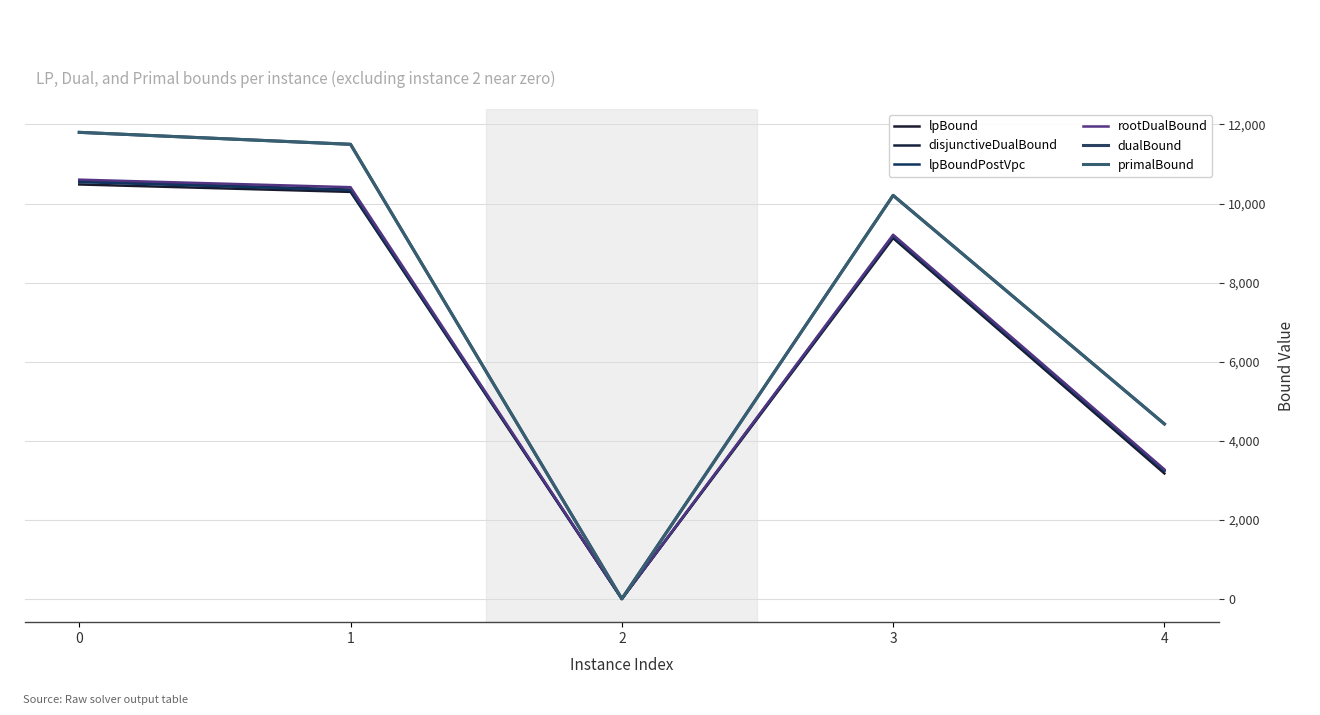

True or false: lpBound has a value of 18127.4 at 1.

False